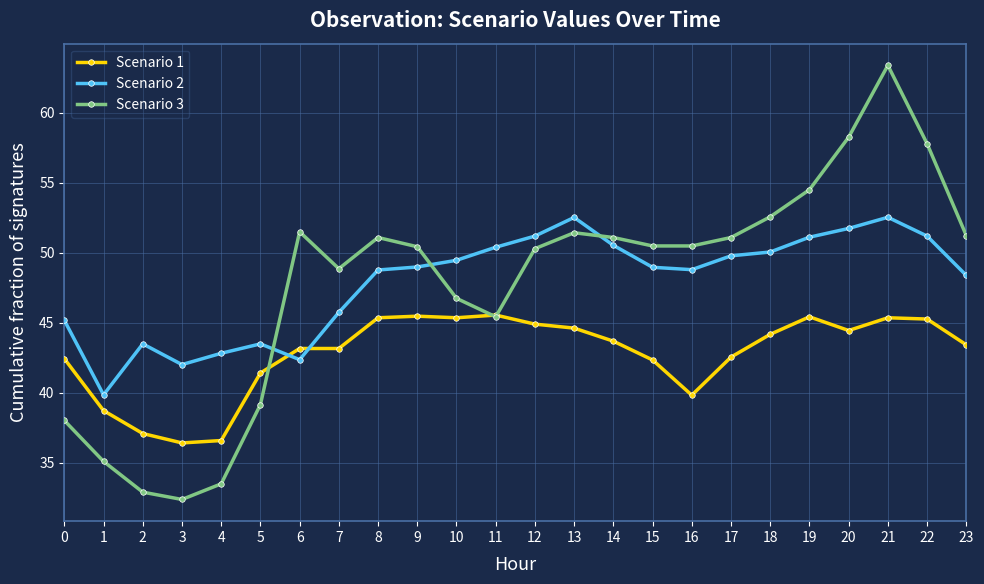

The Scenario 3 series shows 46.7 at 10. True or false?

True